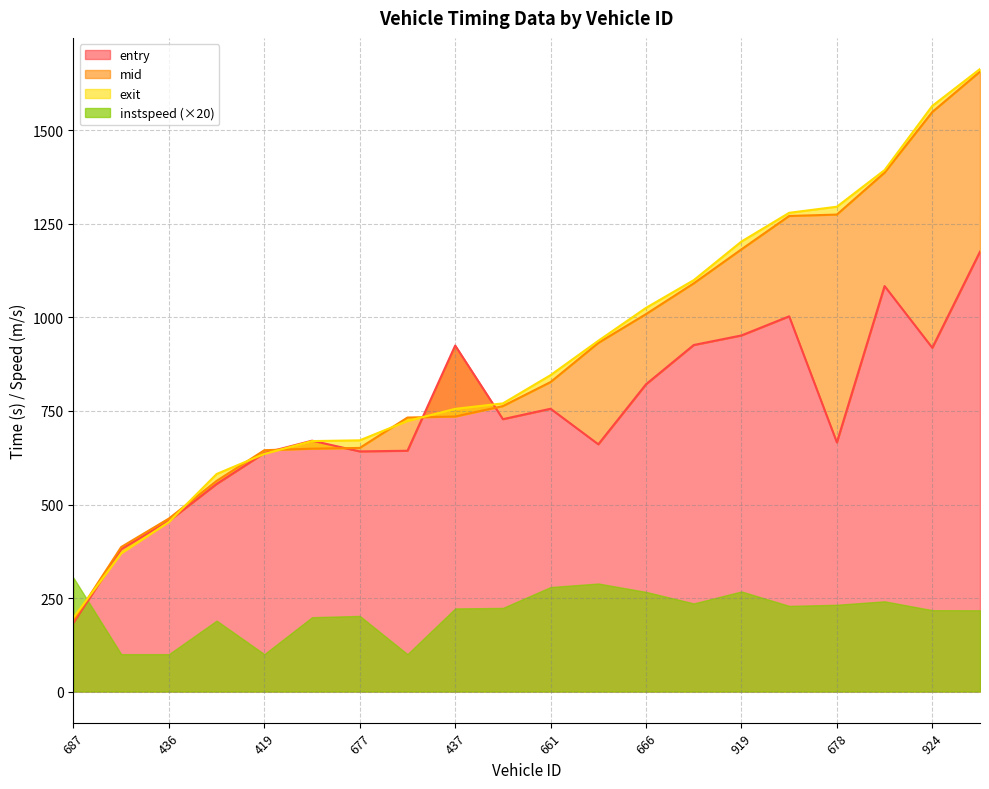

Count the number of categories in the chart.

20